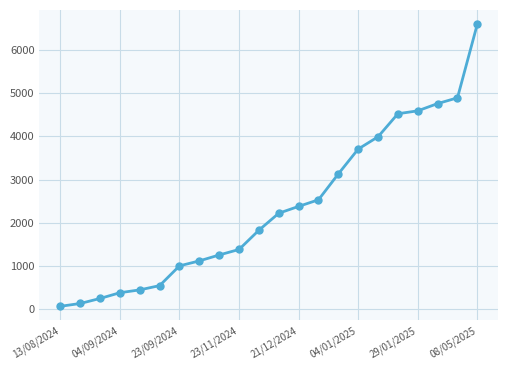

What is the value of the 17th point from the left?

3988.9